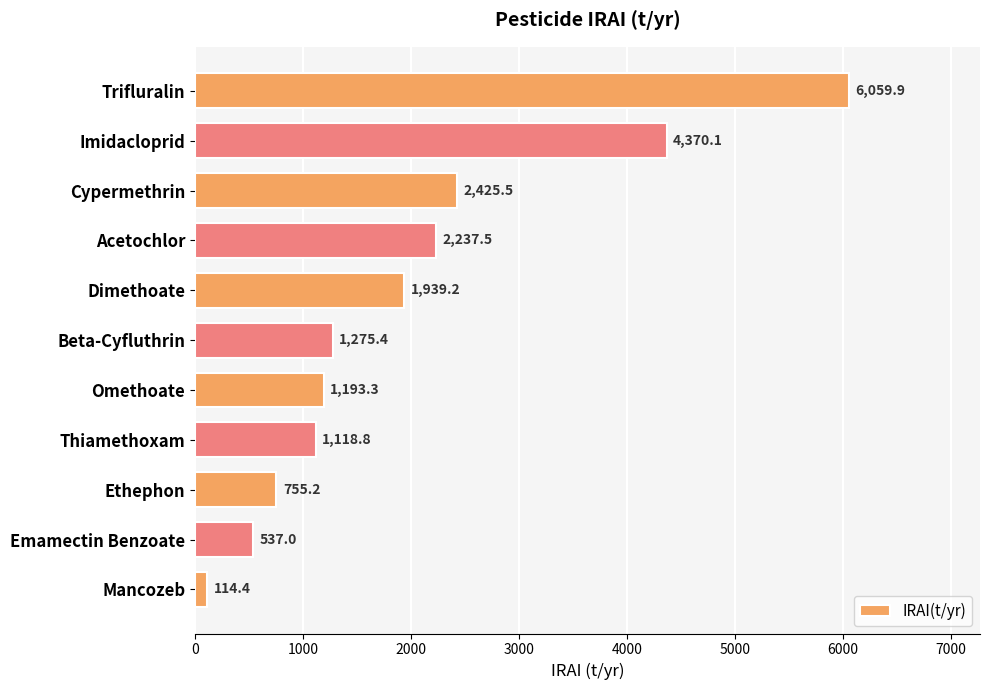

At which label is the value closest to 3087?

Cypermethrin